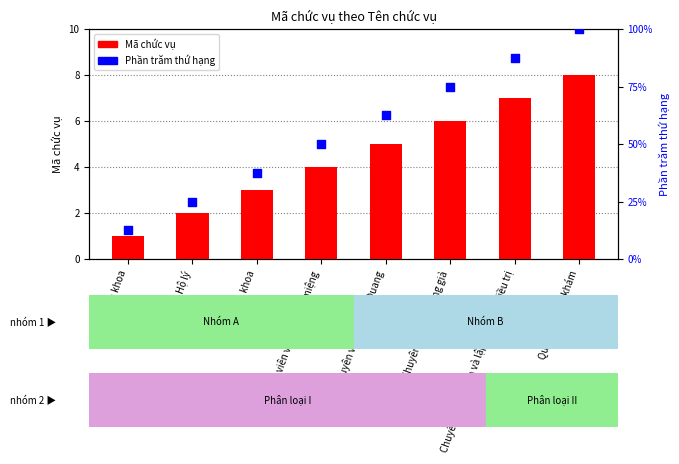

Which series contains the highest Y value?

Phần trăm thứ hạng